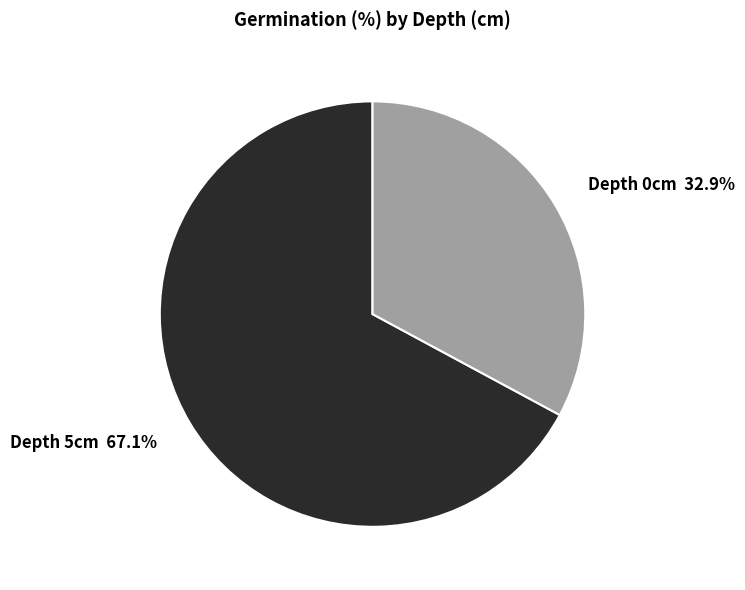

Approximately how many times larger is the value at Depth 0cm compared to Depth 5cm?

0.5